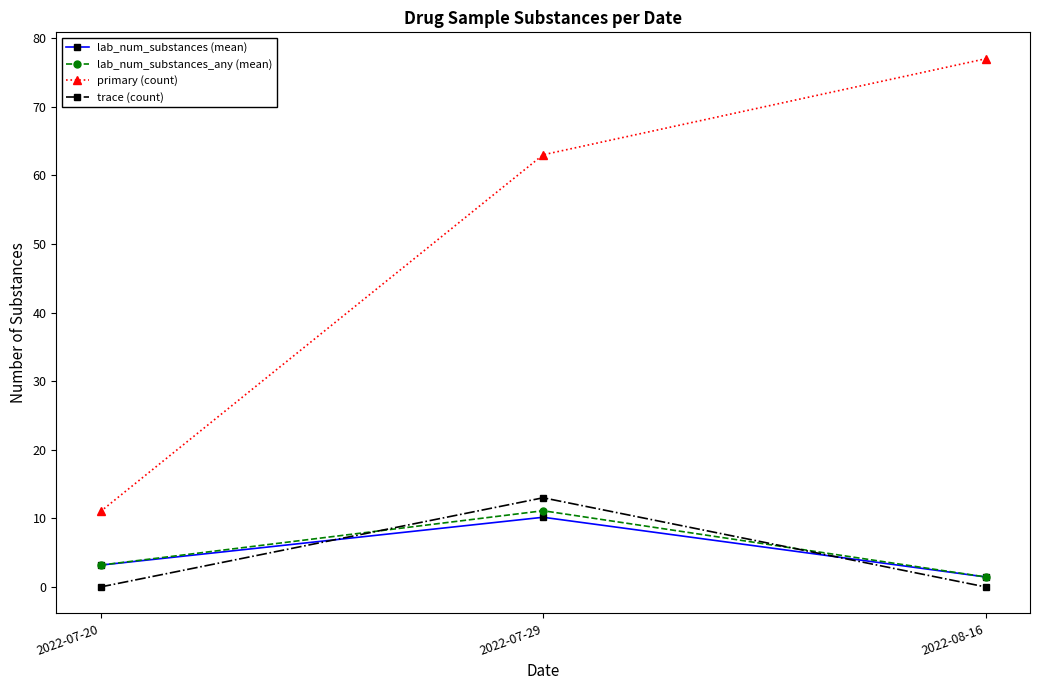

List the labels in order of lab_num_substances (mean) value, smallest first.

2022-08-16, 2022-07-20, 2022-07-29